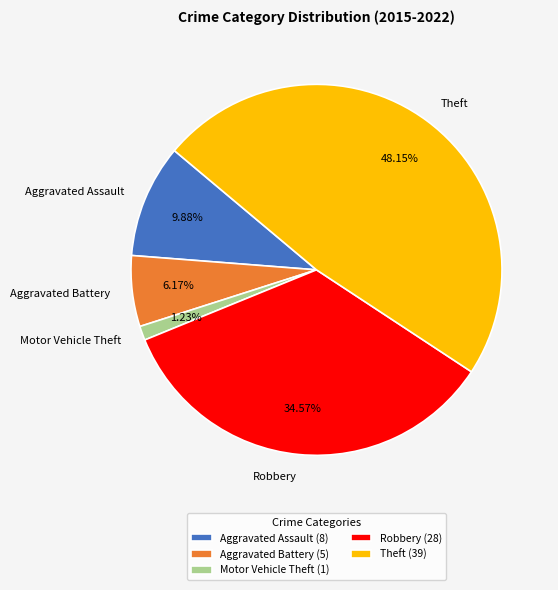

What percentage do Aggravated Assault and Theft together represent?

58.0%